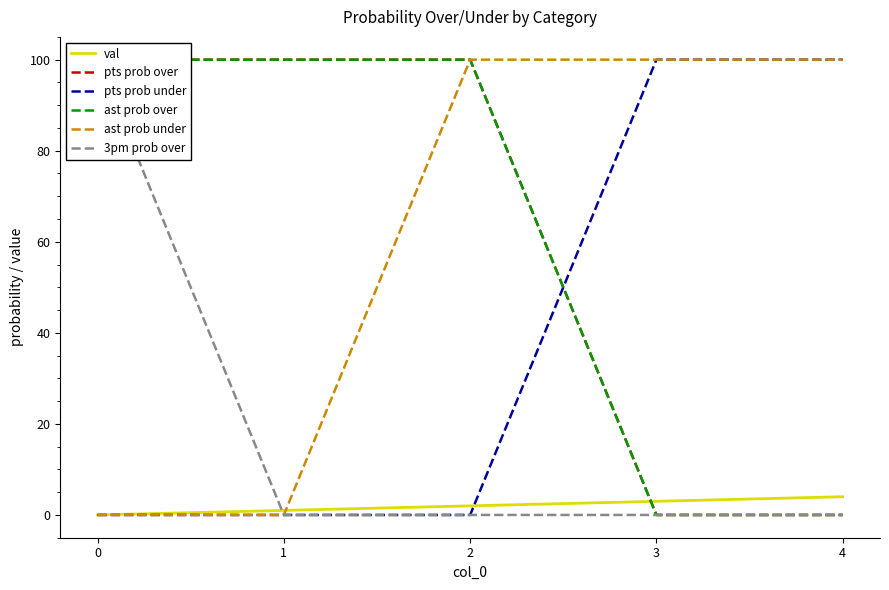

Rank the categories by ast prob over value from highest to lowest.

0, 1, 2, 3, 4